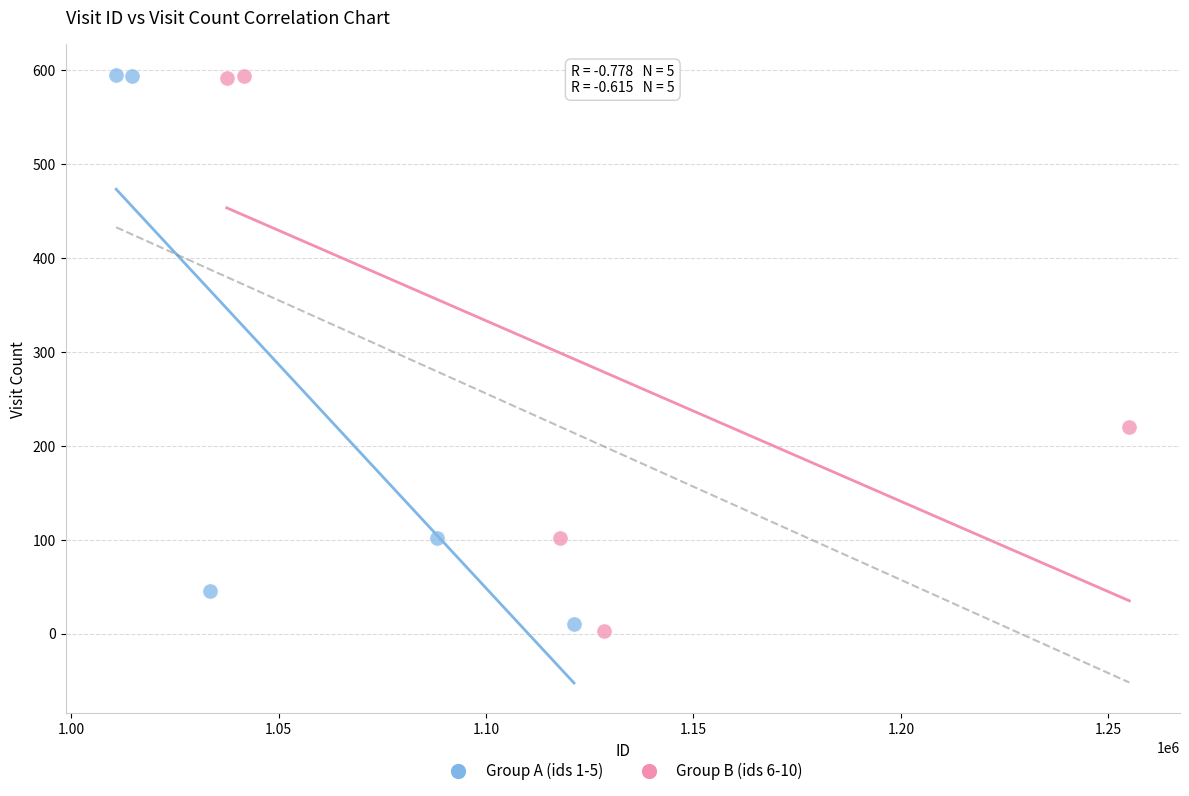

Which series reaches the minimum Y coordinate?

Group B (ids 6-10)